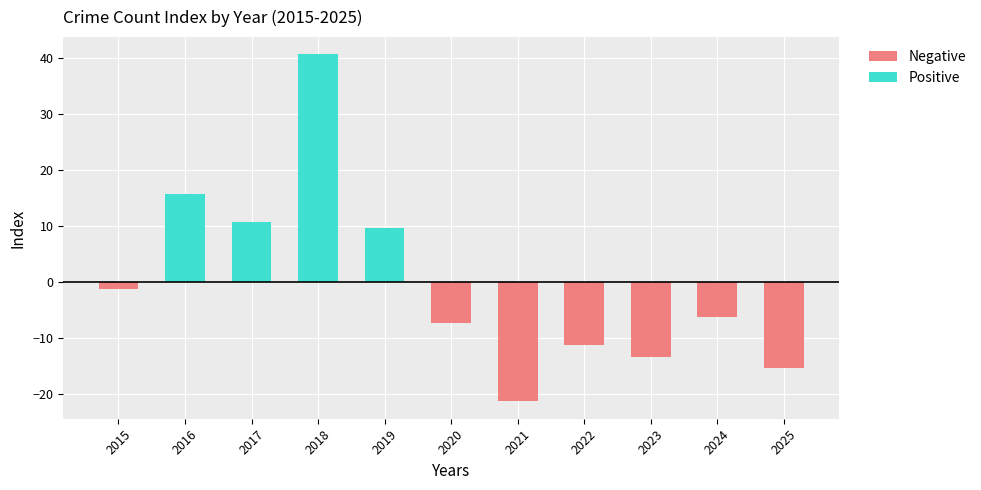

Which category has the lowest value across all series?

2021